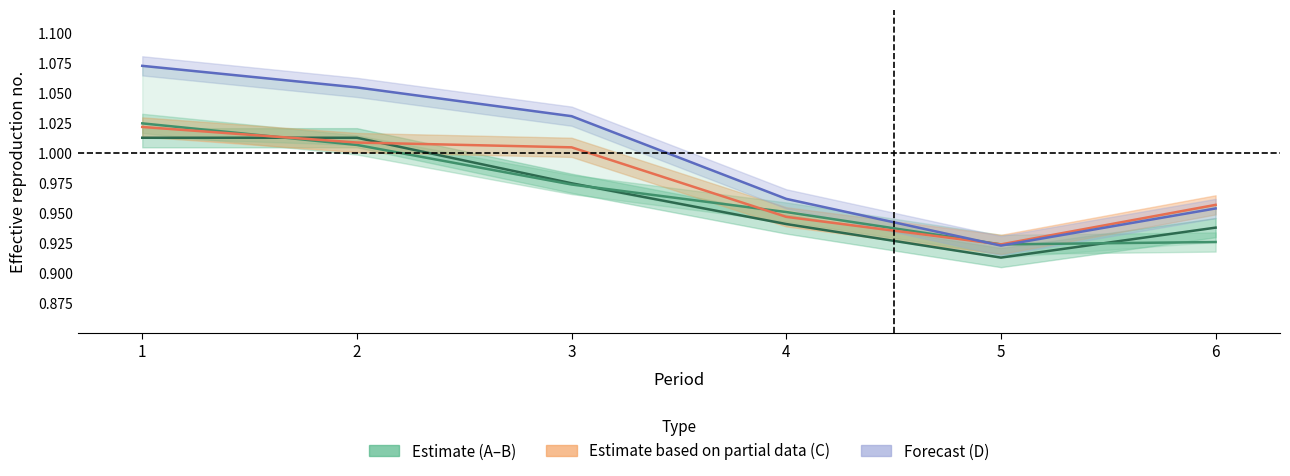

At how many categories does at least one series exceed 0?

6